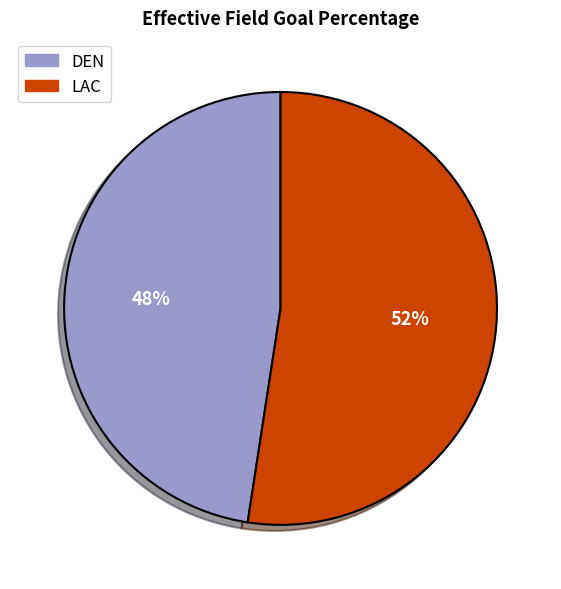

Do DEN and LAC together represent more than half of the pie?

Yes